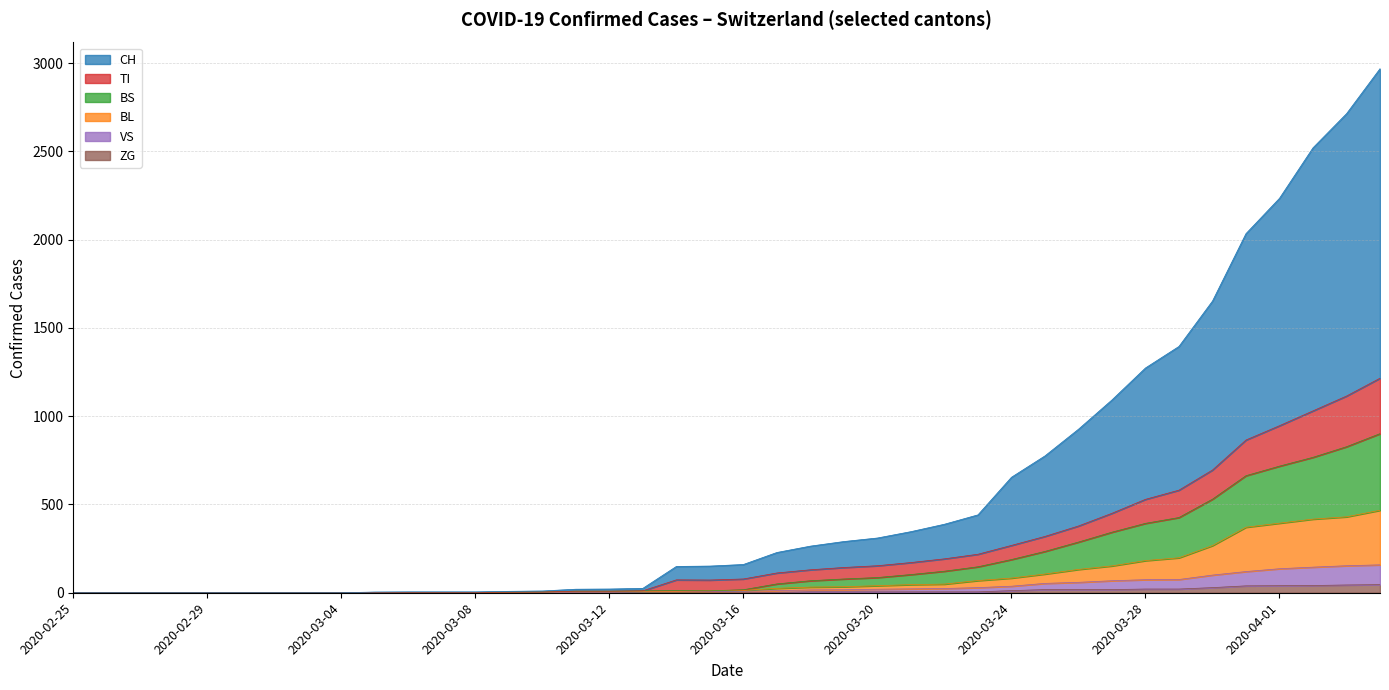

Reading left to right, what are all the values shown in this chart?

CH: 2020-02-25=0	2020-02-26=0	2020-02-27=0	2020-02-28=0	2020-02-29=0	2020-03-01=0	2020-03-02=0	2020-03-03=0	2020-03-04=0	2020-03-05=4	2020-03-06=5	2020-03-07=5	2020-03-08=5	2020-03-09=8	2020-03-10=10	2020-03-11=20	2020-03-12=21	2020-03-13=25	2020-03-14=149	2020-03-15=151	2020-03-16=160	2020-03-17=228	2020-03-18=264	2020-03-19=290	2020-03-20=310	2020-03-21=346	2020-03-22=388	2020-03-23=441	2020-03-24=654	2020-03-25=775	2020-03-26=926	2020-03-27=1092	2020-03-28=1273	2020-03-29=1395	2020-03-30=1652	2020-03-31=2034	2020-04-01=2234	2020-04-02=2520	2020-04-03=2713	2020-04-04=2968
BL: 2020-02-25=0	2020-02-26=0	2020-02-27=0	2020-02-28=0	2020-02-29=0	2020-03-01=0	2020-03-02=0	2020-03-03=0	2020-03-04=0	2020-03-05=2	2020-03-06=2	2020-03-07=2	2020-03-08=2	2020-03-09=3	2020-03-10=4	2020-03-11=5	2020-03-12=5	2020-03-13=7	2020-03-14=8	2020-03-15=11	2020-03-16=13	2020-03-17=25	2020-03-18=32	2020-03-19=34	2020-03-20=40	2020-03-21=46	2020-03-22=49	2020-03-23=69	2020-03-24=83	2020-03-25=106	2020-03-26=132	2020-03-27=152	2020-03-28=182	2020-03-29=198	2020-03-30=267	2020-03-31=371	2020-04-01=394	2020-04-02=417	2020-04-03=430	2020-04-04=467
BS: 2020-02-25=0	2020-02-26=0	2020-02-27=0	2020-02-28=0	2020-02-29=0	2020-03-01=0	2020-03-02=0	2020-03-03=0	2020-03-04=0	2020-03-05=2	2020-03-06=2	2020-03-07=2	2020-03-08=2	2020-03-09=3	2020-03-10=4	2020-03-11=9	2020-03-12=9	2020-03-13=11	2020-03-14=12	2020-03-15=11	2020-03-16=17	2020-03-17=50	2020-03-18=68	2020-03-19=78	2020-03-20=86	2020-03-21=103	2020-03-22=122	2020-03-23=147	2020-03-24=188	2020-03-25=234	2020-03-26=287	2020-03-27=343	2020-03-28=393	2020-03-29=426	2020-03-30=530	2020-03-31=663	2020-04-01=717	2020-04-02=767	2020-04-03=827	2020-04-04=901
TI: 2020-02-25=0	2020-02-26=0	2020-02-27=0	2020-02-28=0	2020-02-29=0	2020-03-01=0	2020-03-02=0	2020-03-03=0	2020-03-04=0	2020-03-05=2	2020-03-06=2	2020-03-07=2	2020-03-08=2	2020-03-09=3	2020-03-10=4	2020-03-11=9	2020-03-12=9	2020-03-13=11	2020-03-14=73	2020-03-15=72	2020-03-16=78	2020-03-17=112	2020-03-18=130	2020-03-19=143	2020-03-20=153	2020-03-21=171	2020-03-22=192	2020-03-23=218	2020-03-24=268	2020-03-25=319	2020-03-26=378	2020-03-27=450	2020-03-28=529	2020-03-29=581	2020-03-30=695	2020-03-31=865	2020-04-01=946	2020-04-02=1030	2020-04-03=1114	2020-04-04=1215
VS: 2020-02-25=0	2020-02-26=0	2020-02-27=0	2020-02-28=0	2020-02-29=0	2020-03-01=0	2020-03-02=0	2020-03-03=0	2020-03-04=0	2020-03-05=2	2020-03-06=2	2020-03-07=2	2020-03-08=2	2020-03-09=2	2020-03-10=2	2020-03-11=3	2020-03-12=3	2020-03-13=5	2020-03-14=6	2020-03-15=6	2020-03-16=8	2020-03-17=12	2020-03-18=16	2020-03-19=17	2020-03-20=20	2020-03-21=22	2020-03-22=24	2020-03-23=29	2020-03-24=37	2020-03-25=53	2020-03-26=59	2020-03-27=68	2020-03-28=74	2020-03-29=75	2020-03-30=100	2020-03-31=120	2020-04-01=136	2020-04-02=145	2020-04-03=153	2020-04-04=158
ZG: 2020-02-25=0	2020-02-26=0	2020-02-27=0	2020-02-28=0	2020-02-29=0	2020-03-01=0	2020-03-02=0	2020-03-03=0	2020-03-04=0	2020-03-05=0	2020-03-06=0	2020-03-07=0	2020-03-08=0	2020-03-09=0	2020-03-10=0	2020-03-11=0	2020-03-12=0	2020-03-13=0	2020-03-14=0	2020-03-15=0	2020-03-16=0	2020-03-17=1	2020-03-18=5	2020-03-19=5	2020-03-20=5	2020-03-21=5	2020-03-22=5	2020-03-23=5	2020-03-24=12	2020-03-25=18	2020-03-26=18	2020-03-27=18	2020-03-28=21	2020-03-29=21	2020-03-30=29	2020-03-31=39	2020-04-01=40	2020-04-02=41	2020-04-03=44	2020-04-04=46